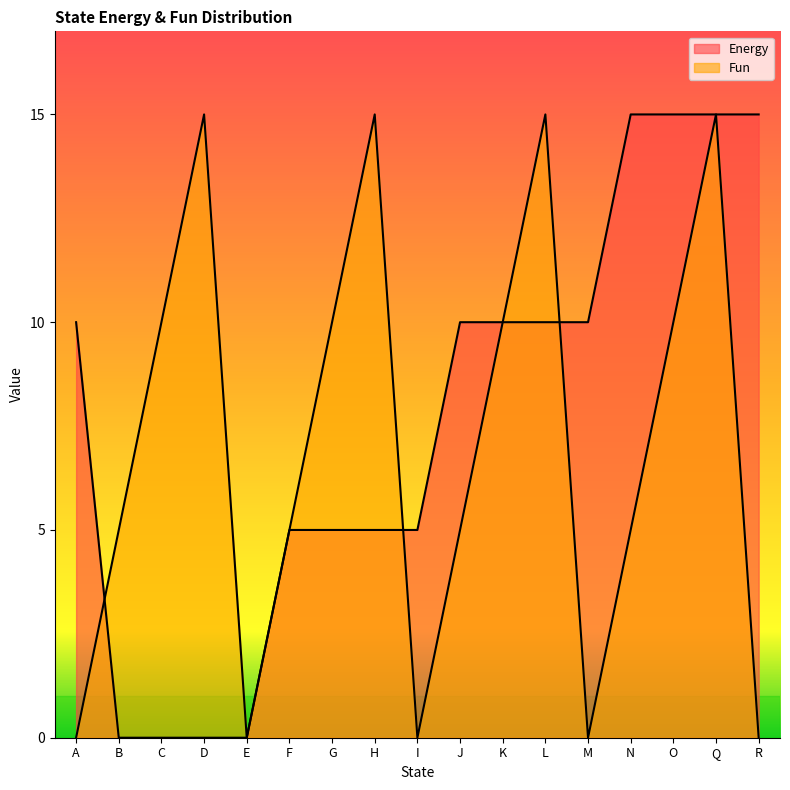

What is the label of the 12th point from the left?

L